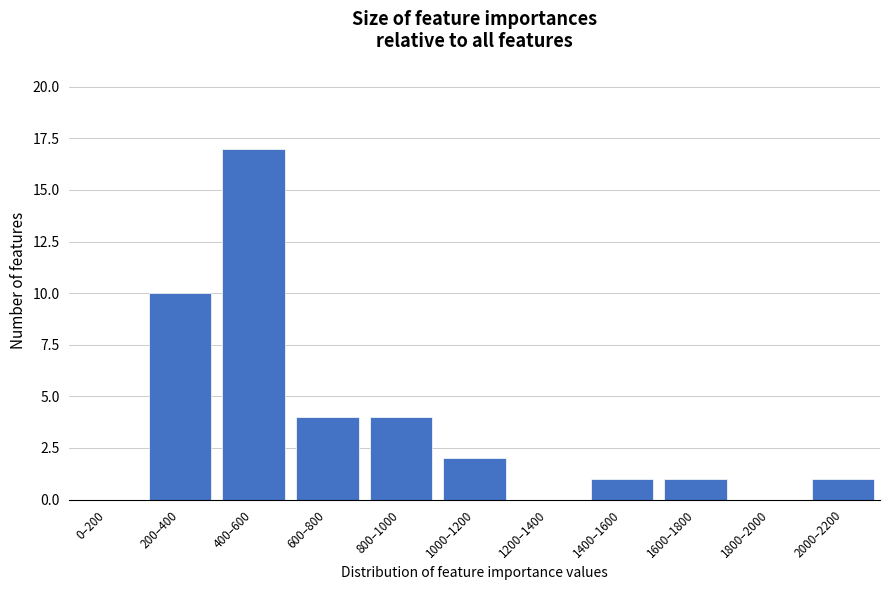

Reading right to left, transcribe all the data shown in this chart.

2000–2200=1	1800–2000=0	1600–1800=1	1400–1600=1	1200–1400=0	1000–1200=2	800–1000=4	600–800=4	400–600=17	200–400=10	0–200=0